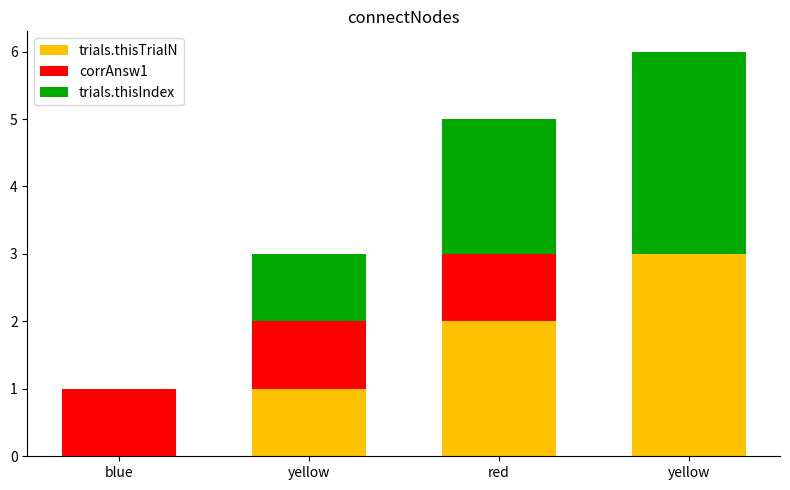

Are the bars horizontal?

No